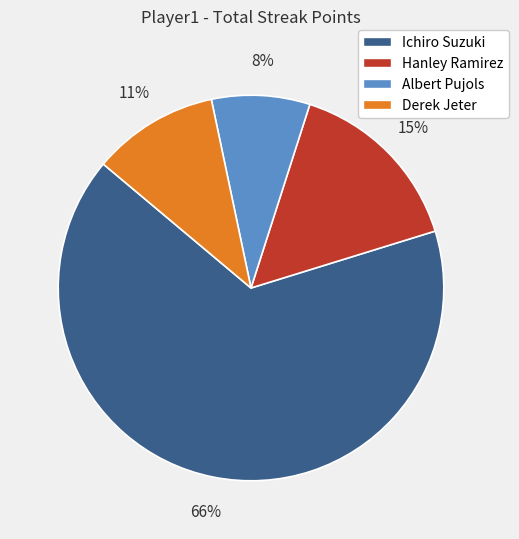

Count the number of slices in the pie.

4